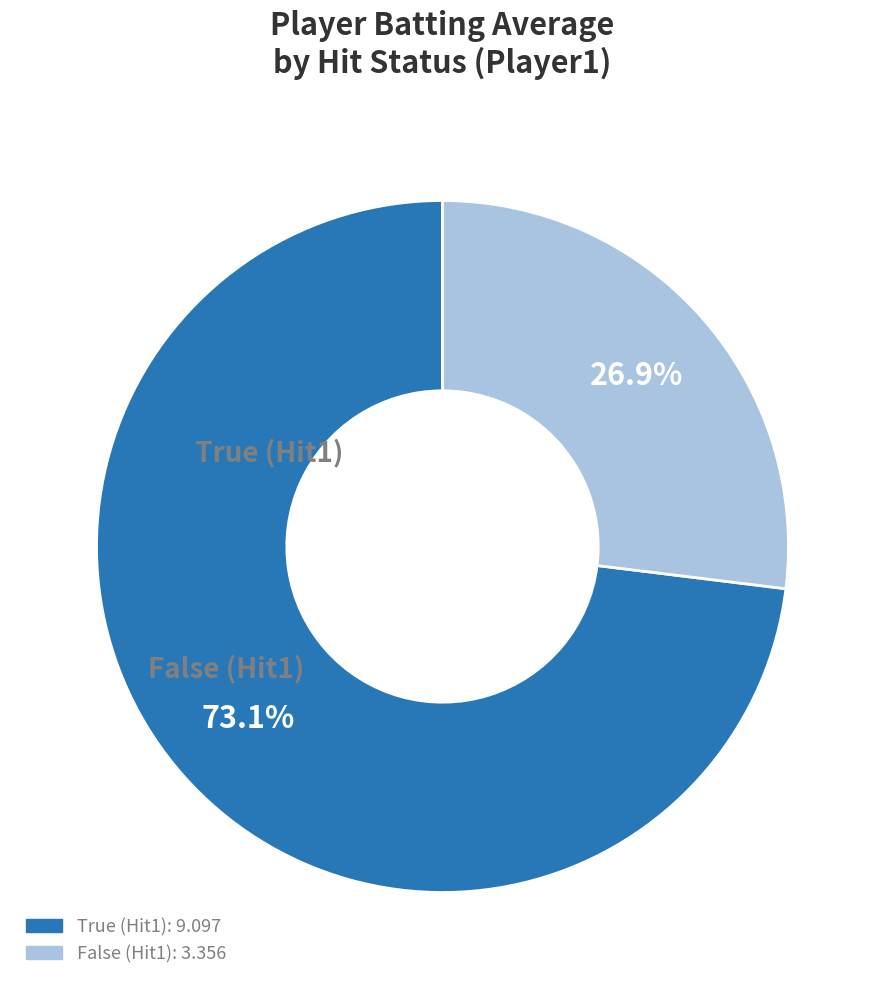

What is the smallest slice in the pie chart?

False